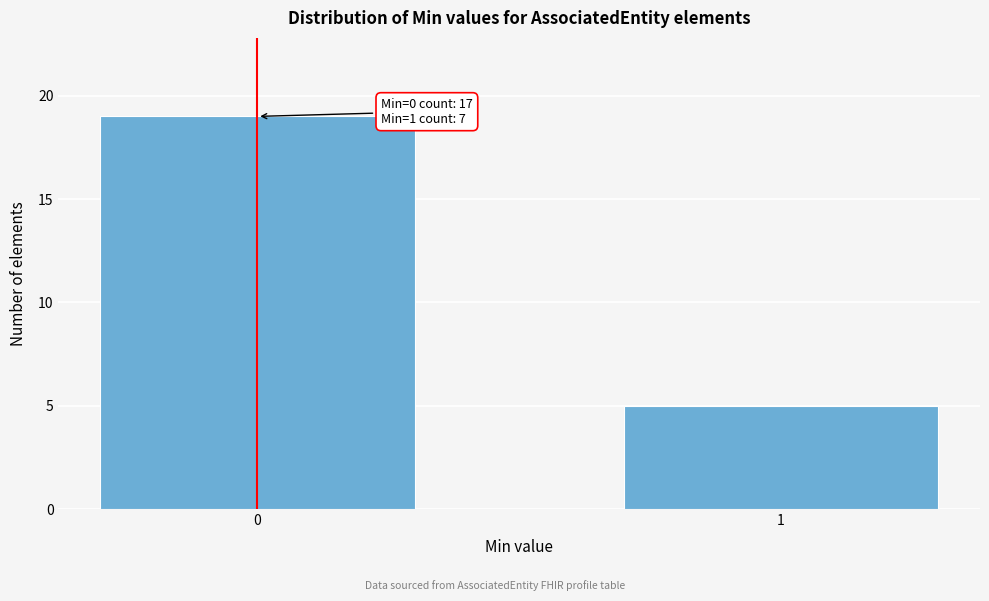

Reading left to right, extract all data points from this chart.

19	5